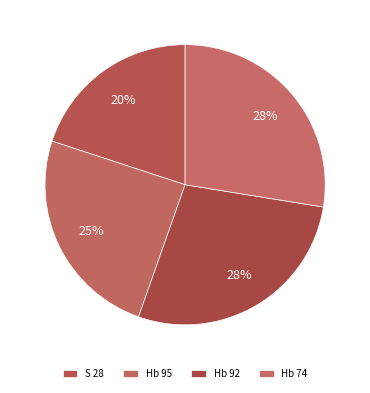

What percentage is the Hb 74 slice, to the nearest percent?

28%